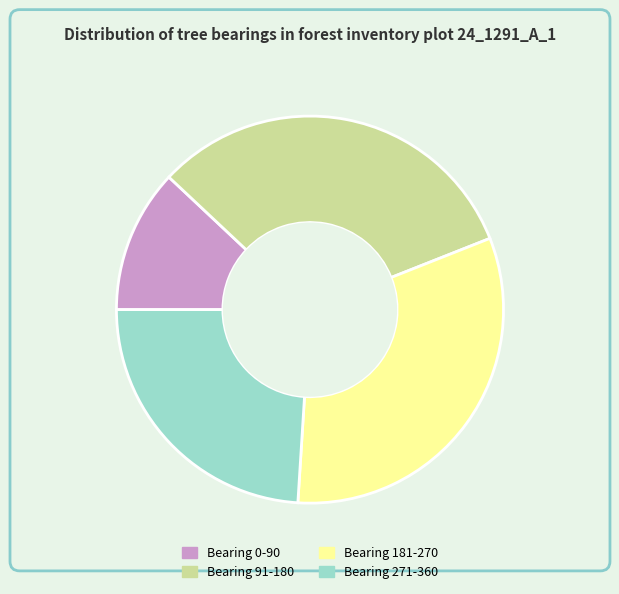

Which has a higher value, Bearing 0-90 or Bearing 91-180?

Bearing 91-180